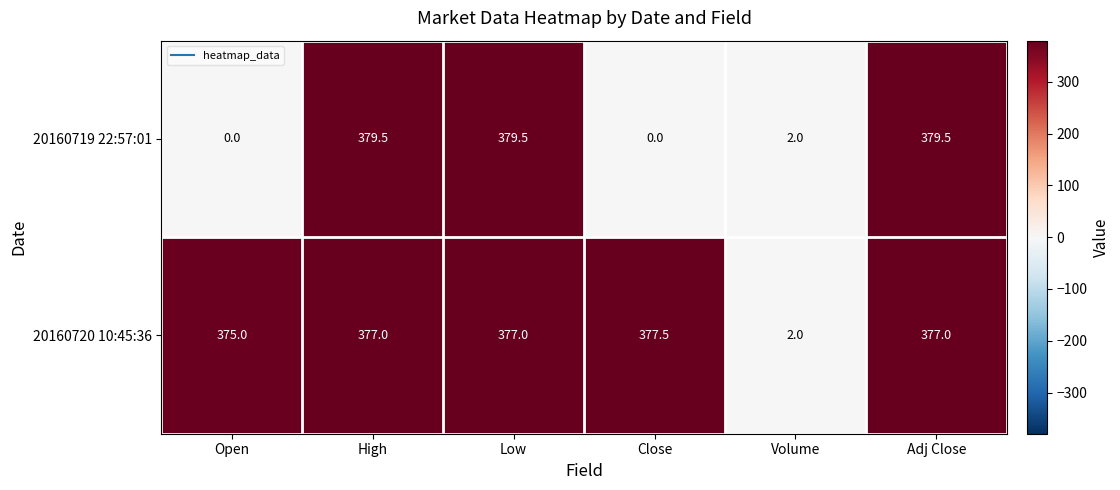

What is the sum of the 20160719 22:57:01 values at Adj Close and Low?

759.0